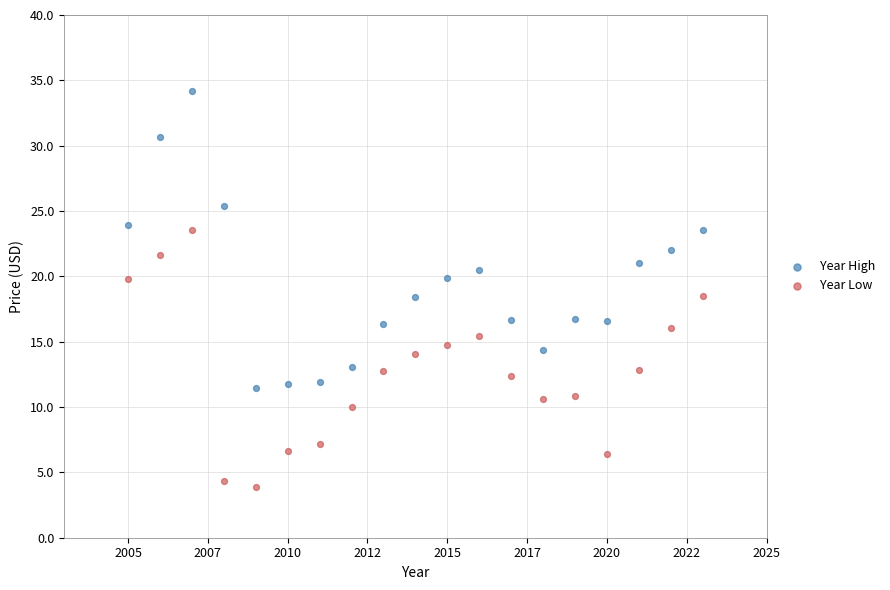

Which series contains the highest Y value?

Year High